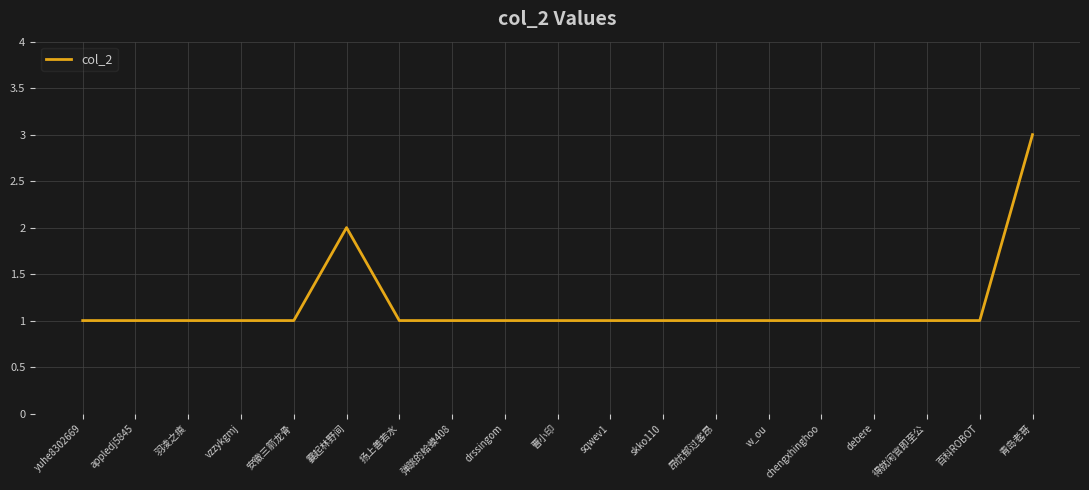

Reading right to left, transcribe all the data shown in this chart.

青岛老哥=3	百科ROBOT=1	得就闲官即至公=1	debere=1	chengxhinghoo=1	w_ou=1	昂忧郁过客昂=1	skko110=1	sqwev1=1	曹小印=1	drssingom=1	弹跳的蛤蟆408=1	扬上善若水=1	霎起林野间=2	安徽三箭龙骨=1	vzzykgmj=1	羽凌之痕=1	appledj5845=1	yuhe8302669=1